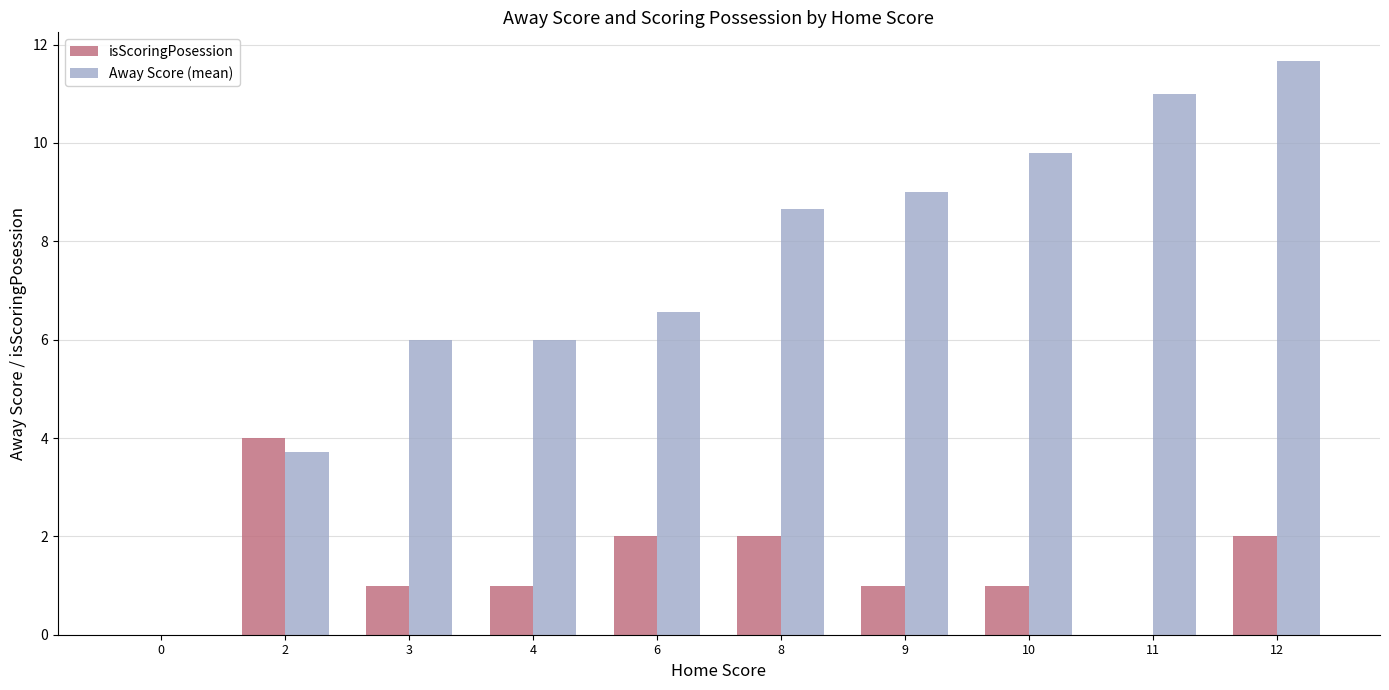

Is the value of isScoringPosession at 3 greater than the value of Away Score (mean) at 4?

No